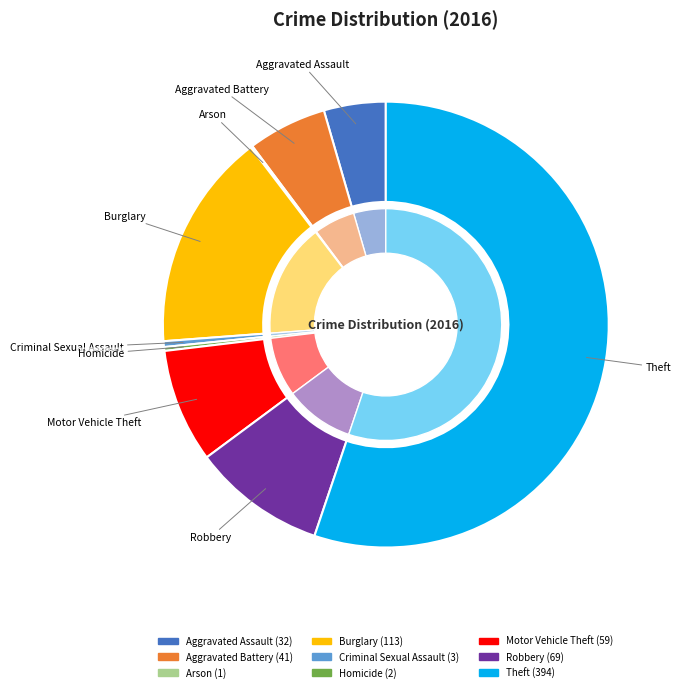

Is it true that Theft is 62% of the pie?

False